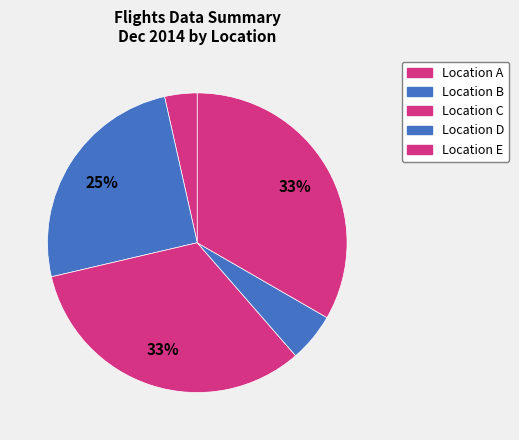

How many segments does this pie chart have?

5